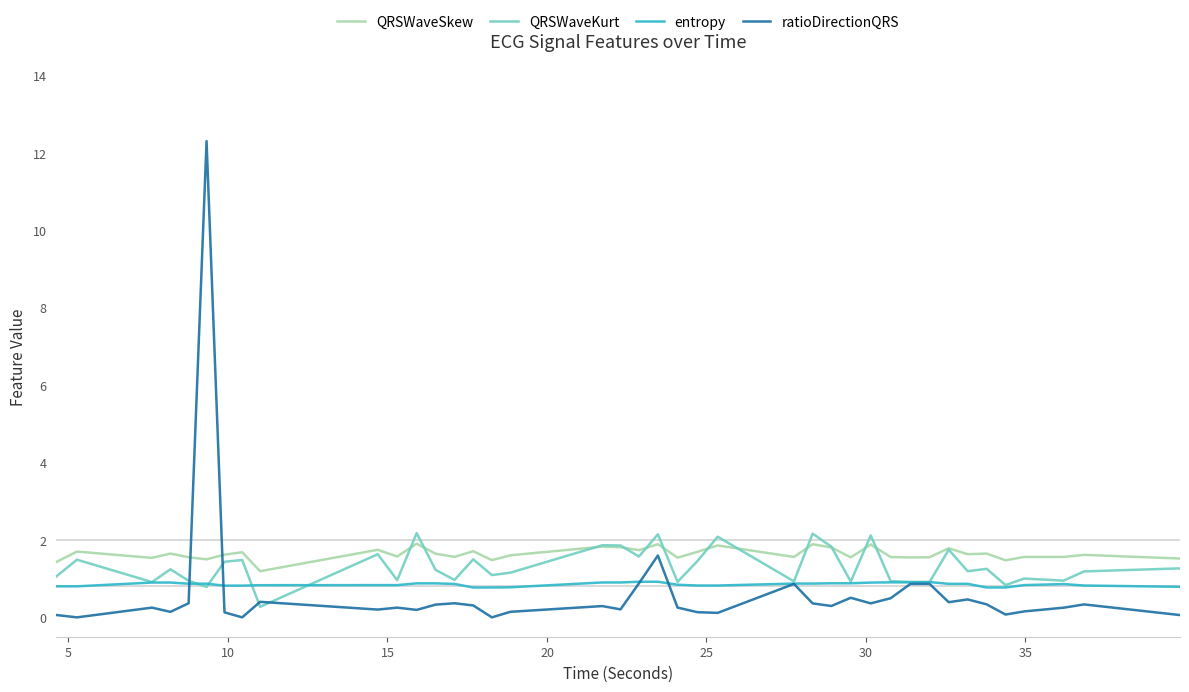

After their last crossing, which series has the higher values: ratioDirectionQRS or QRSWaveSkew?

QRSWaveSkew